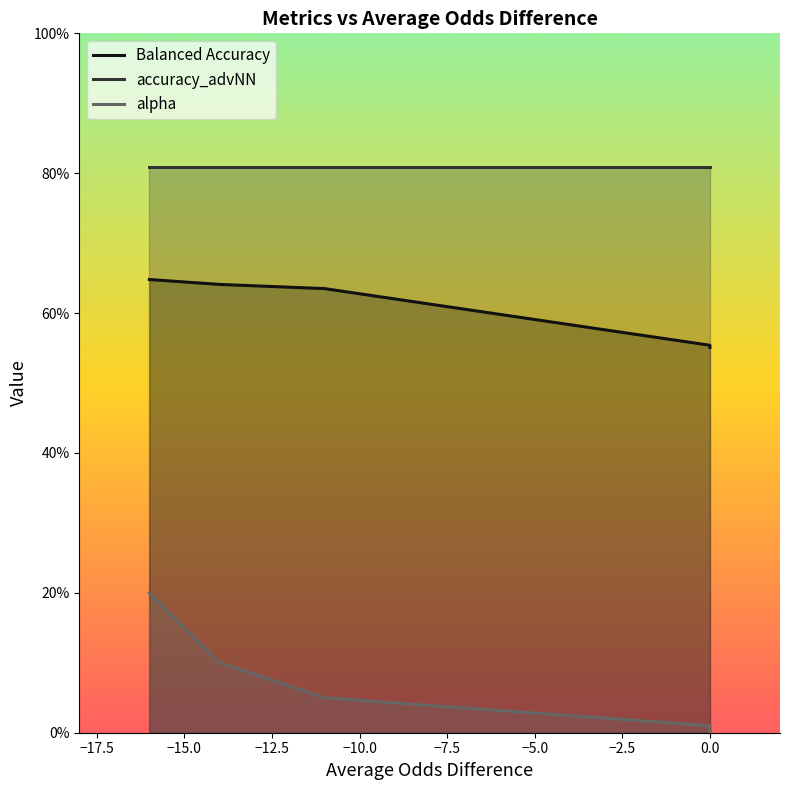

True or false: accuracy_advNN and alpha cross at least once.

False